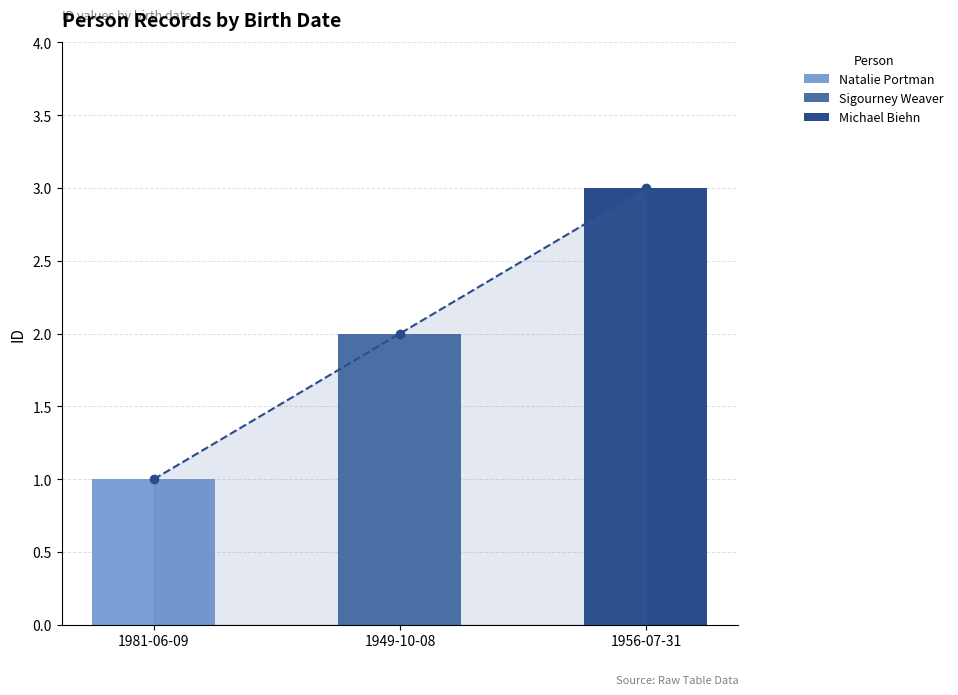

At which label is the value closest to 2?

1949-10-08